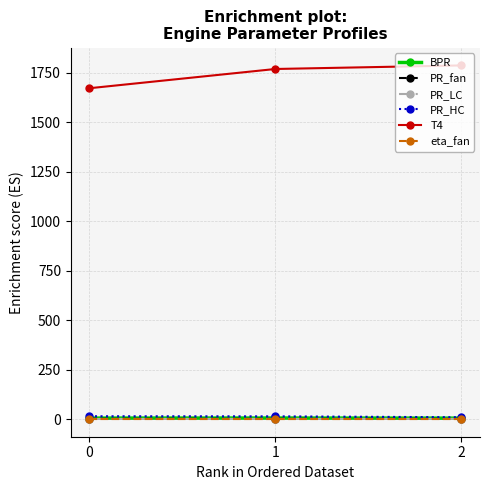

What is the maximum value shown in the chart?

1786.9